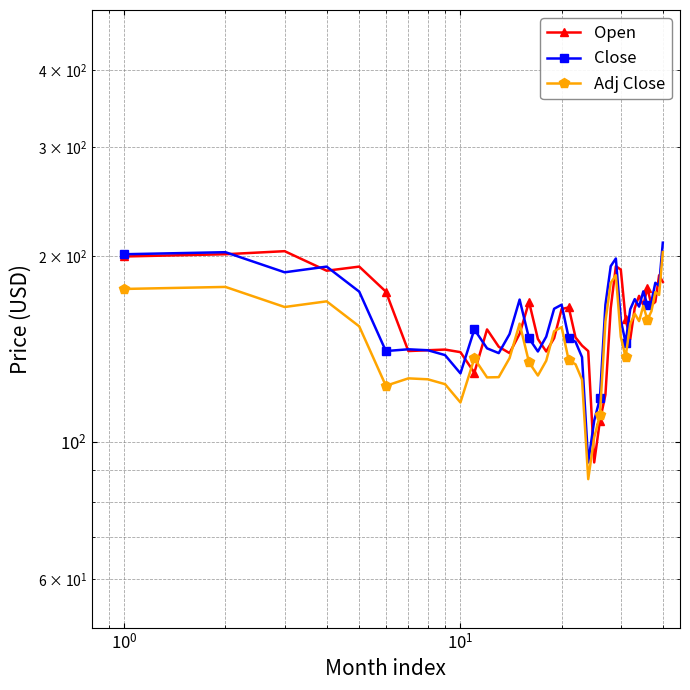

True or false: Close has more than 2 interior local peaks.

True